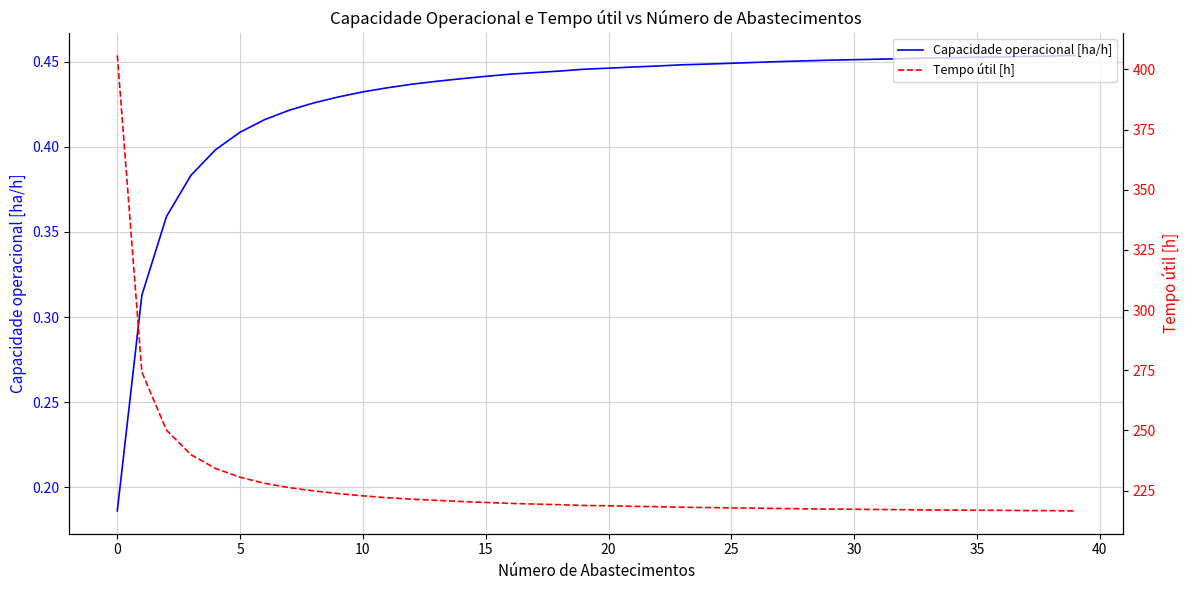

Between 22 and 12, which is larger?

22